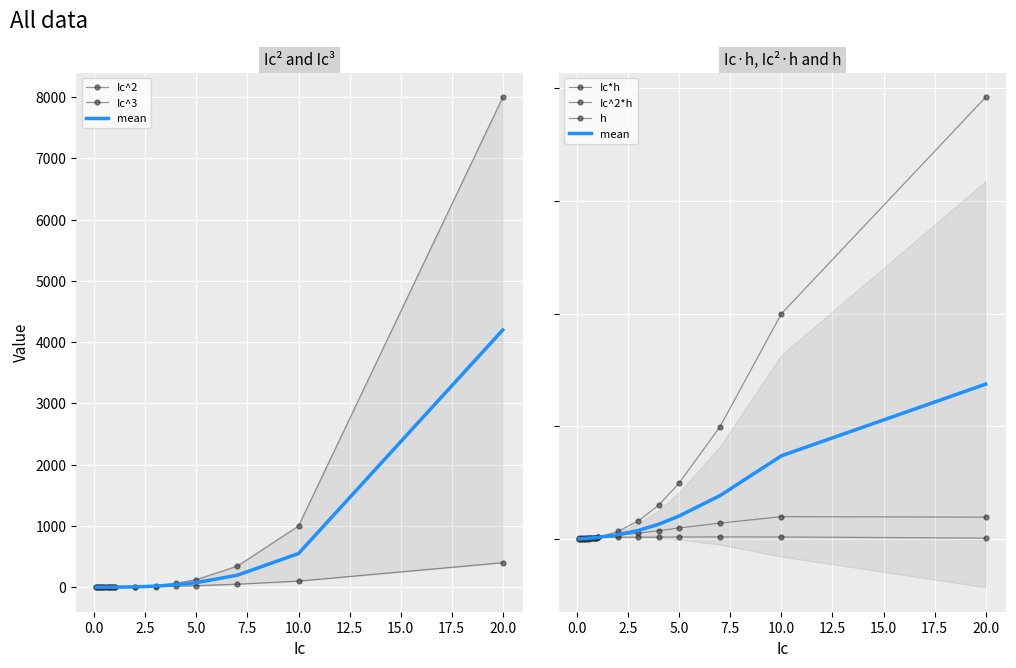

After their last crossing, which series has the higher values: Ic^2 or h?

Ic^2